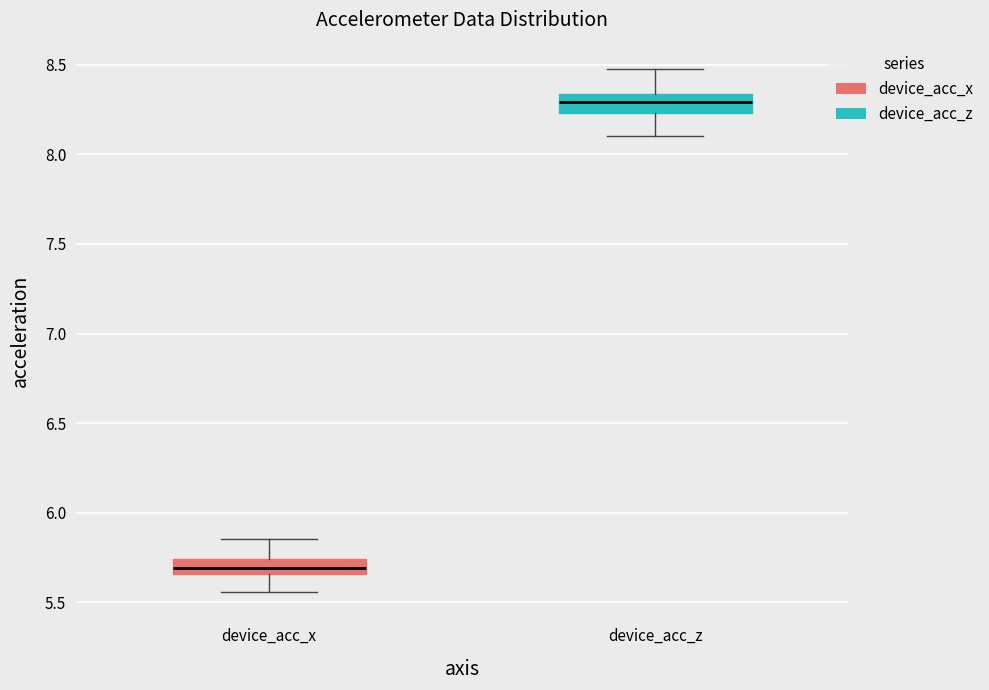

Reading left to right, transcribe this box plot: for each box, give where its median line is, the range the box spans, and where its two whiskers end, as read against the y-axis. The values are not printed on the chart, so give them approximately, as read against the axis.

device_acc_x: median 5.70, box 5.65 to 5.75, whiskers 5.55 to 5.85
device_acc_z: median 8.30, box 8.25 to 8.35, whiskers 8.10 to 8.50